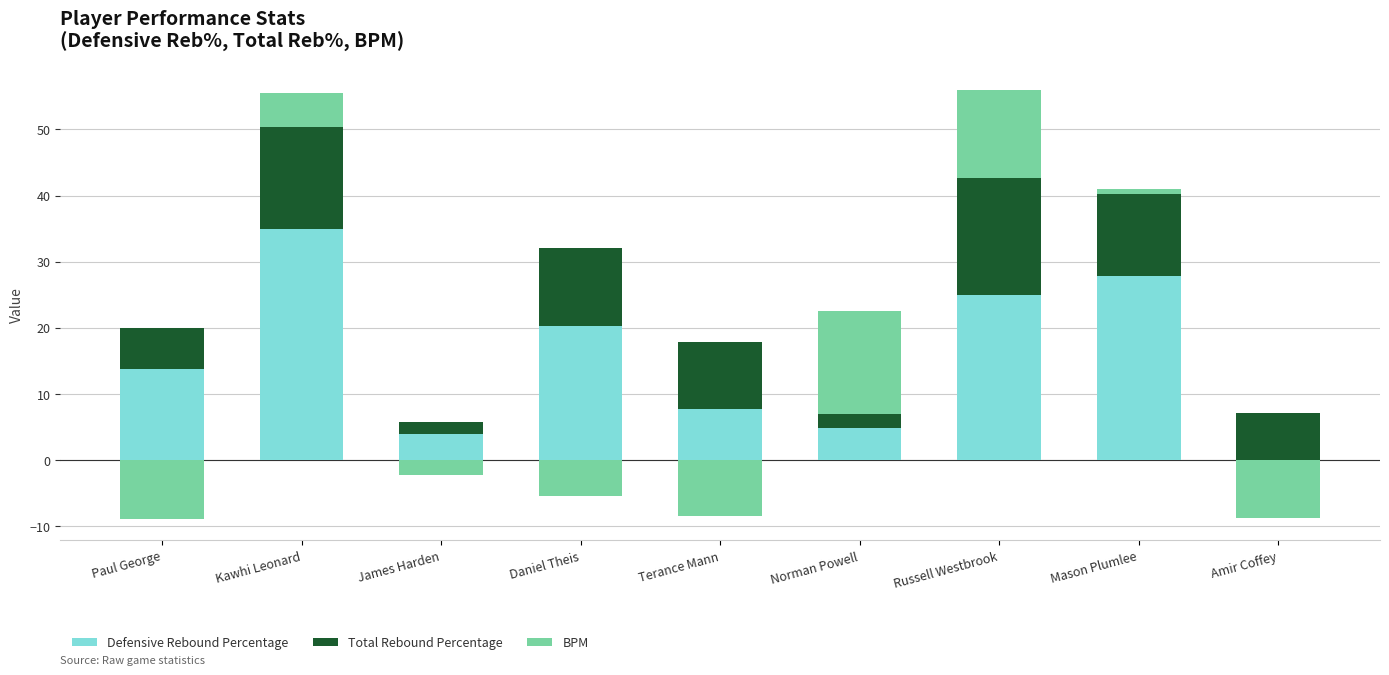

What value does the Defensive Rebound Percentage series have at James Harden?

4.0